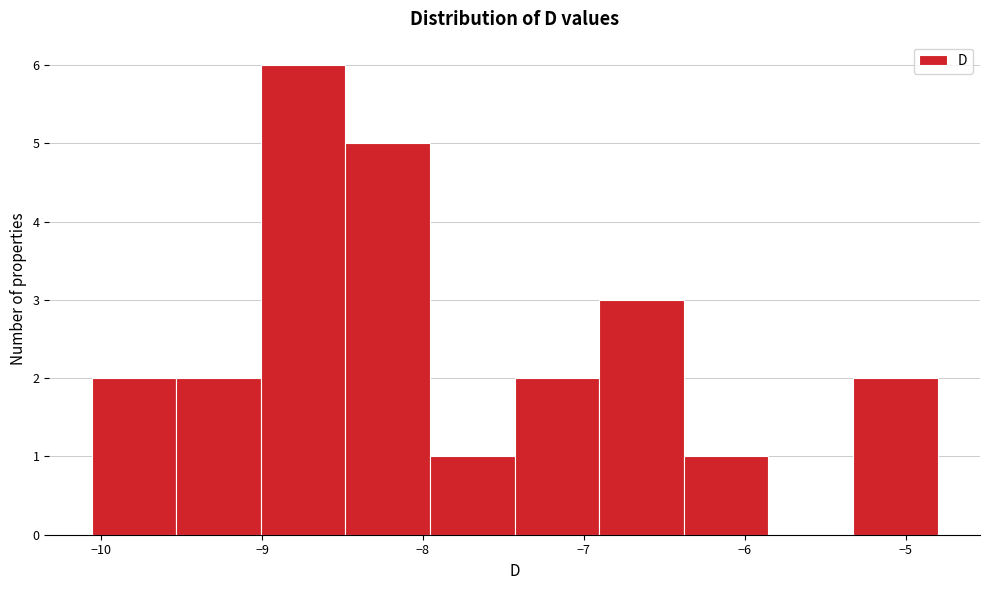

What is the height of the bar covering -6.9 to -6.4 on the x-axis? Neither the bar edges nor the heights are printed on the chart, so give them approximately, as read against the axes.

3